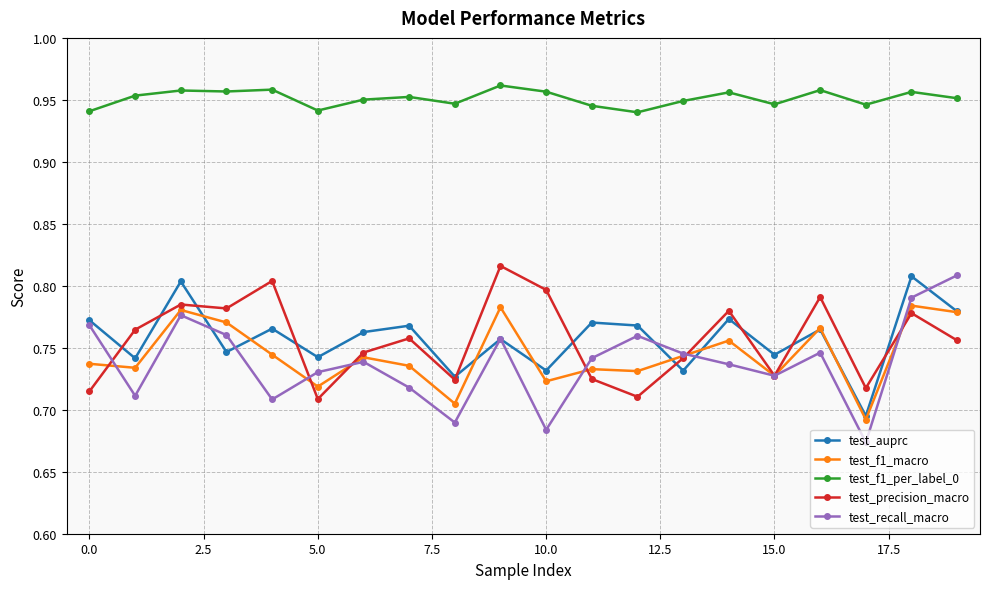

At how many categories does at least one series exceed 0?

20